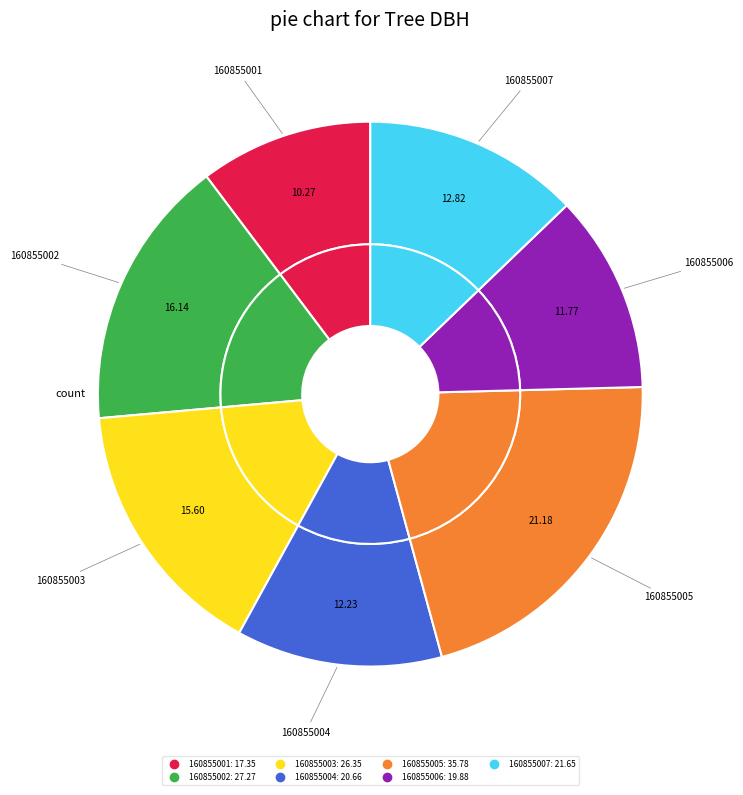

True or false: 160855004 accounts for 4% of the total.

False